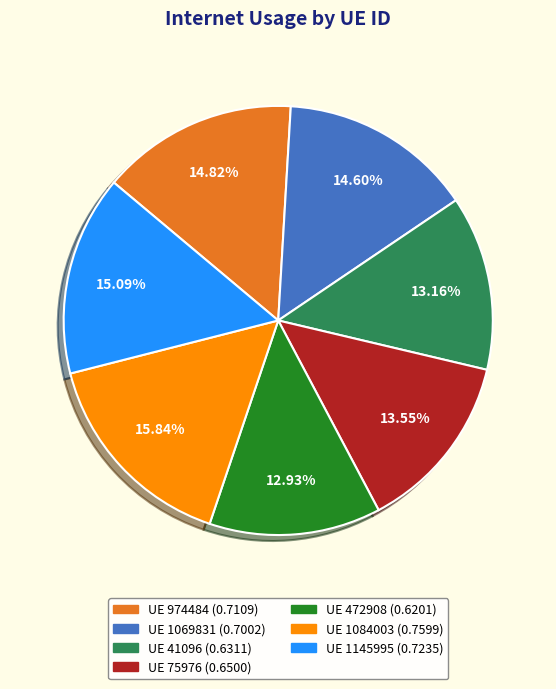

Is there a majority slice in this chart?

No